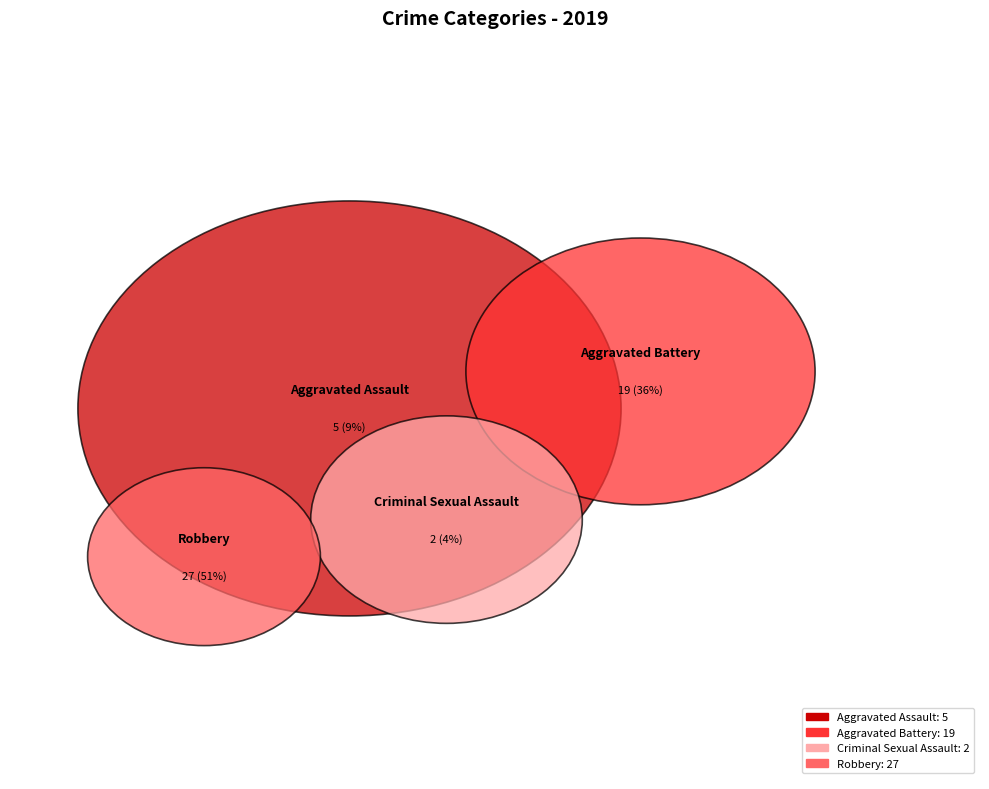

Which category accounts for the majority?

Robbery